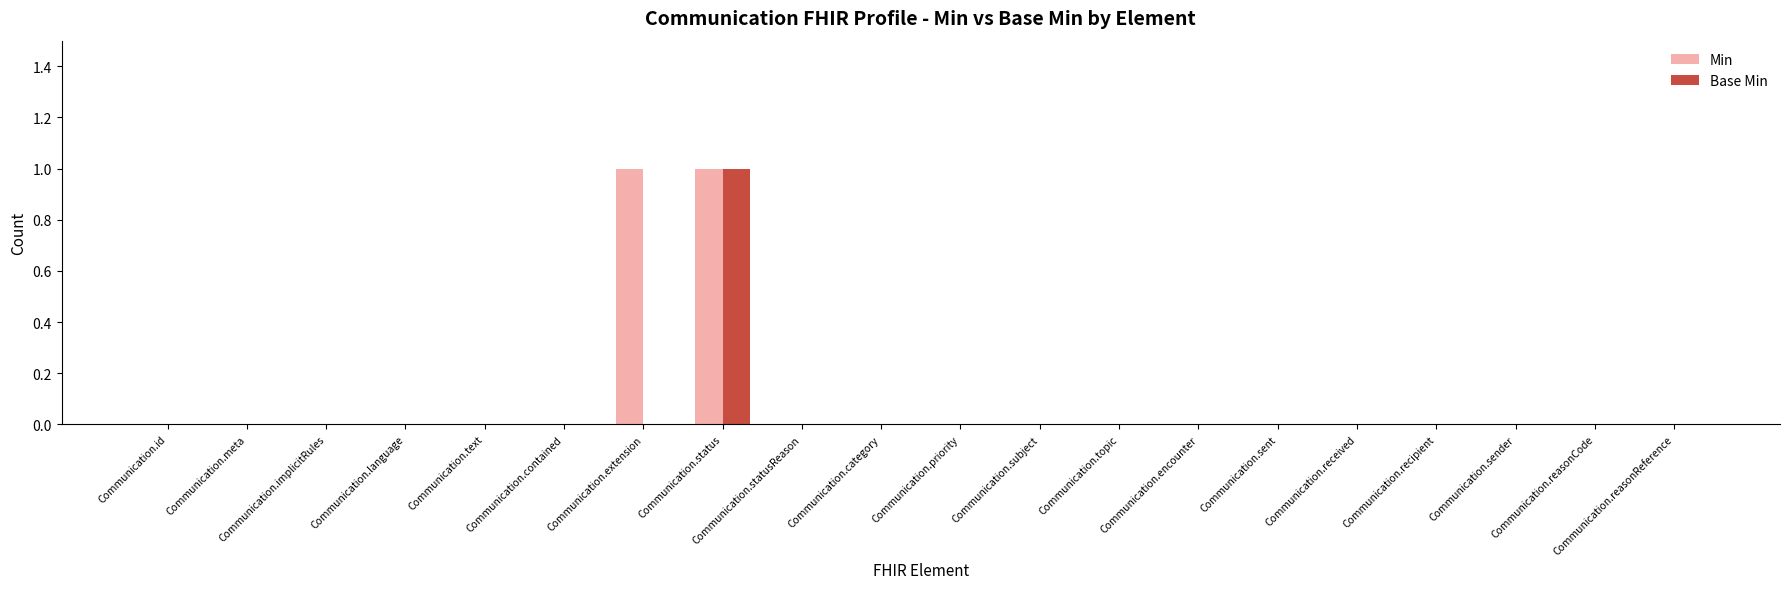

What is the maximum value shown in the chart?

1